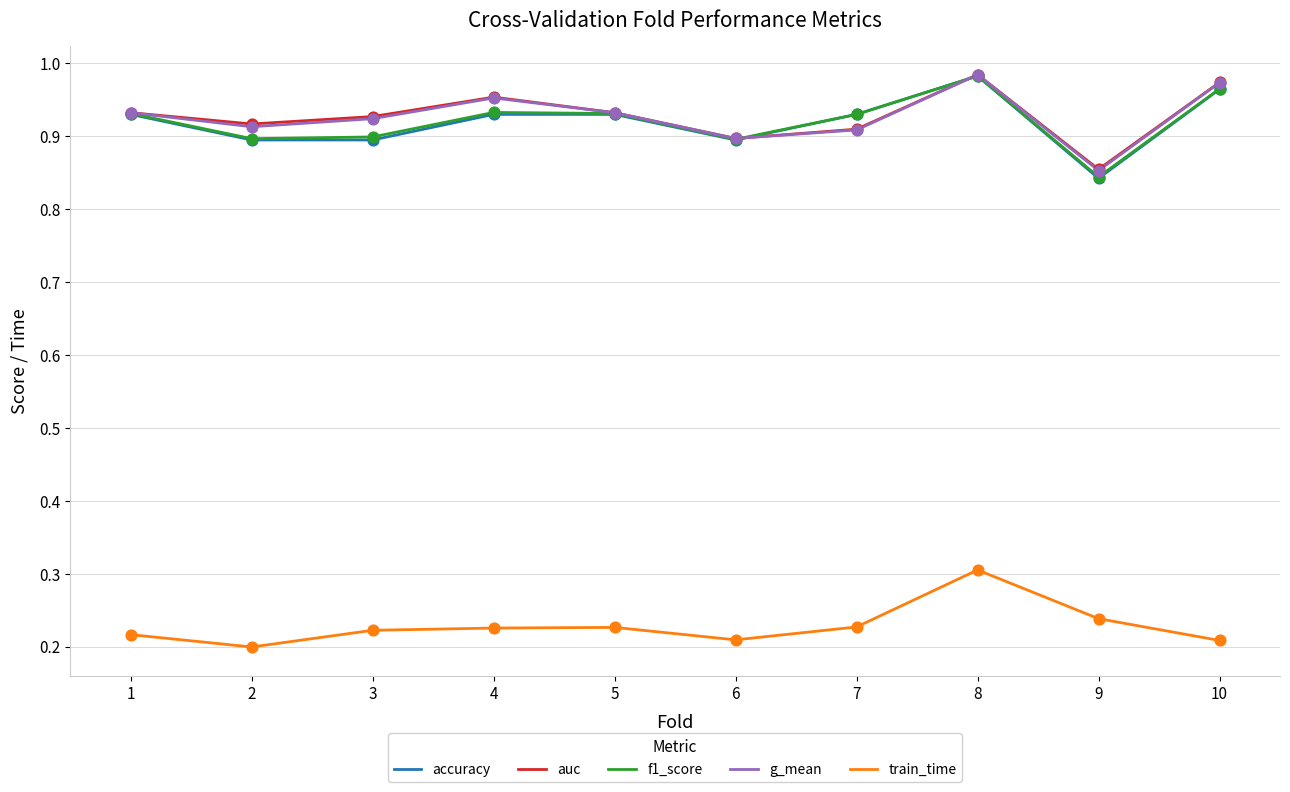

At how many categories does at least one series exceed 0?

10